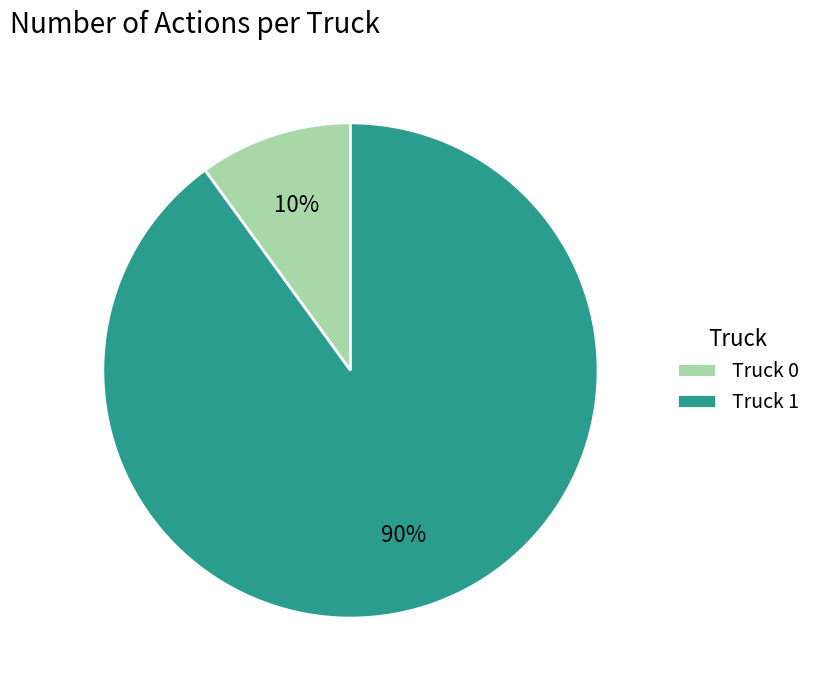

Count the number of slices in the pie.

2